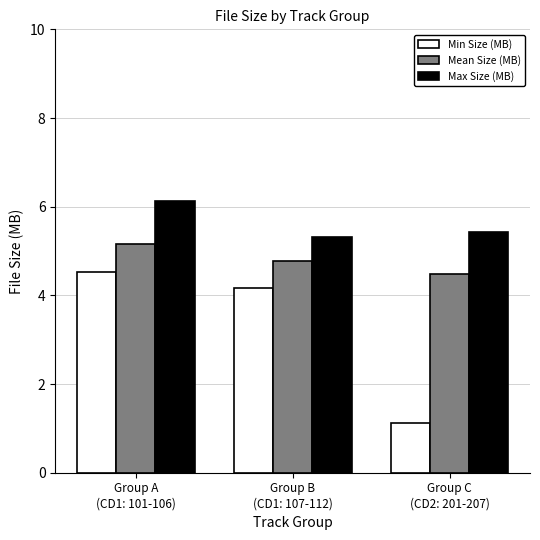

Count the Mean Size (MB) values in the range 4 to 5.

2